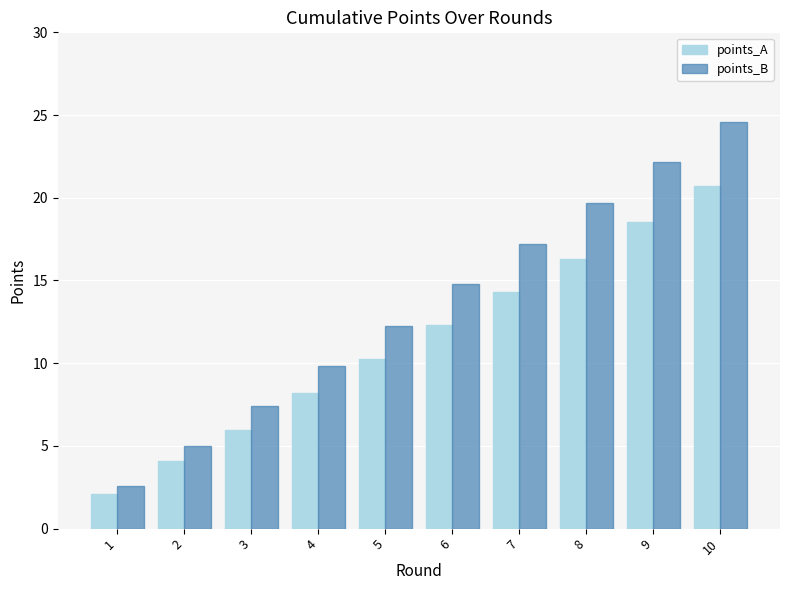

At how many categories does at least one series exceed 19?

3